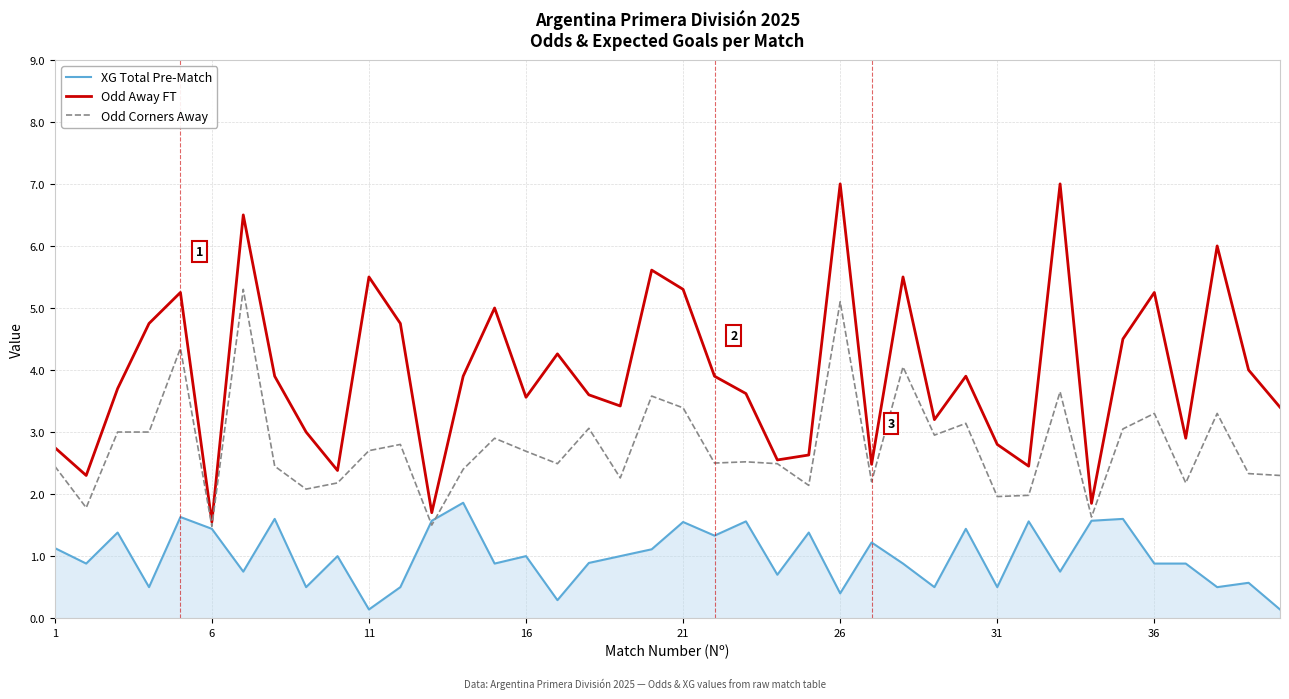

What is the average value of the Odd Away FT series?

3.9